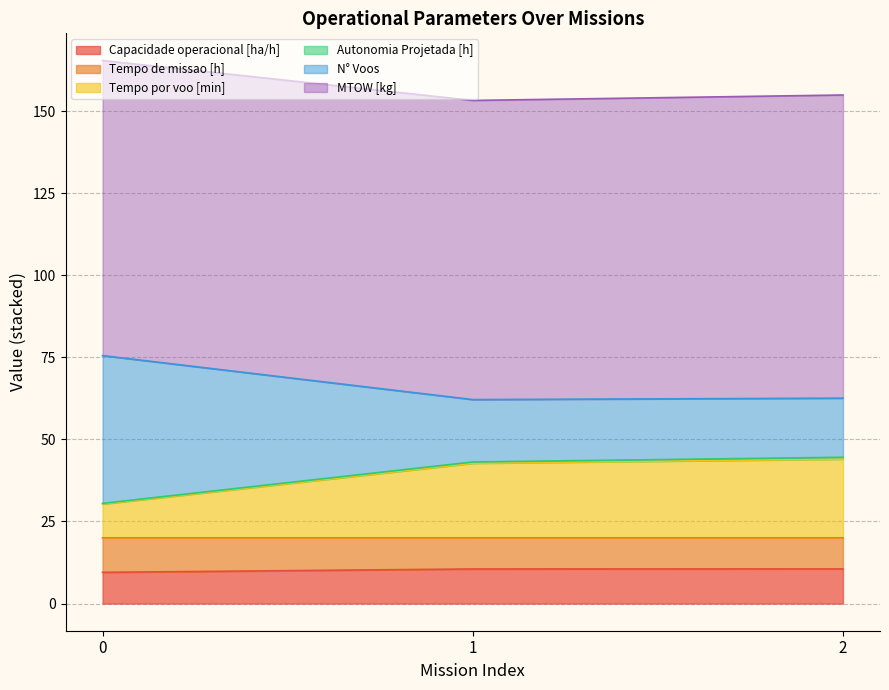

The value of Tempo de missao [h] at 2 is 18.5. True or false?

False